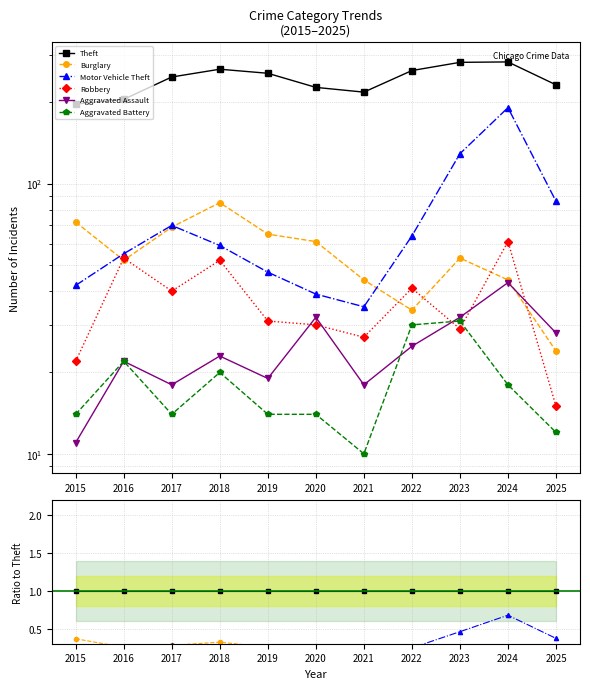

How many Robbery values are between 0 and 1?

11